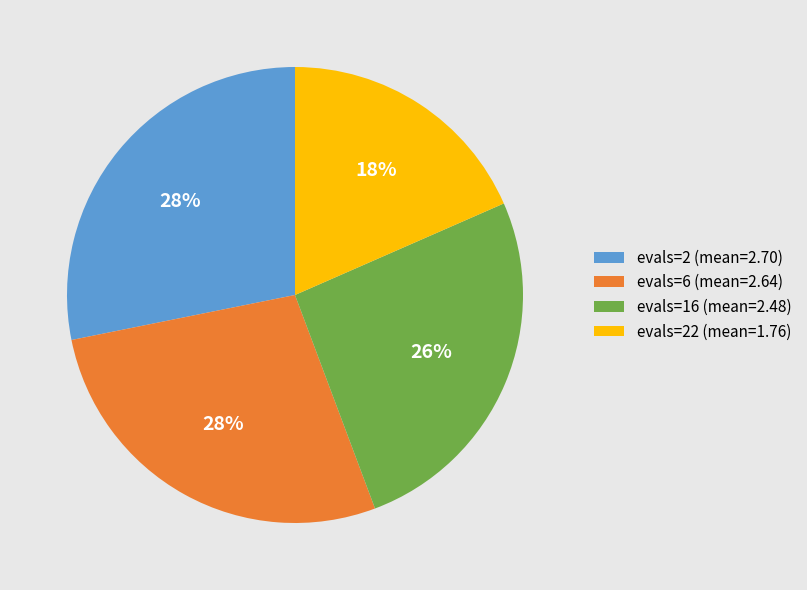

Do evals=22 (mean=1.76) and evals=16 (mean=2.48) together represent more than half of the pie?

No